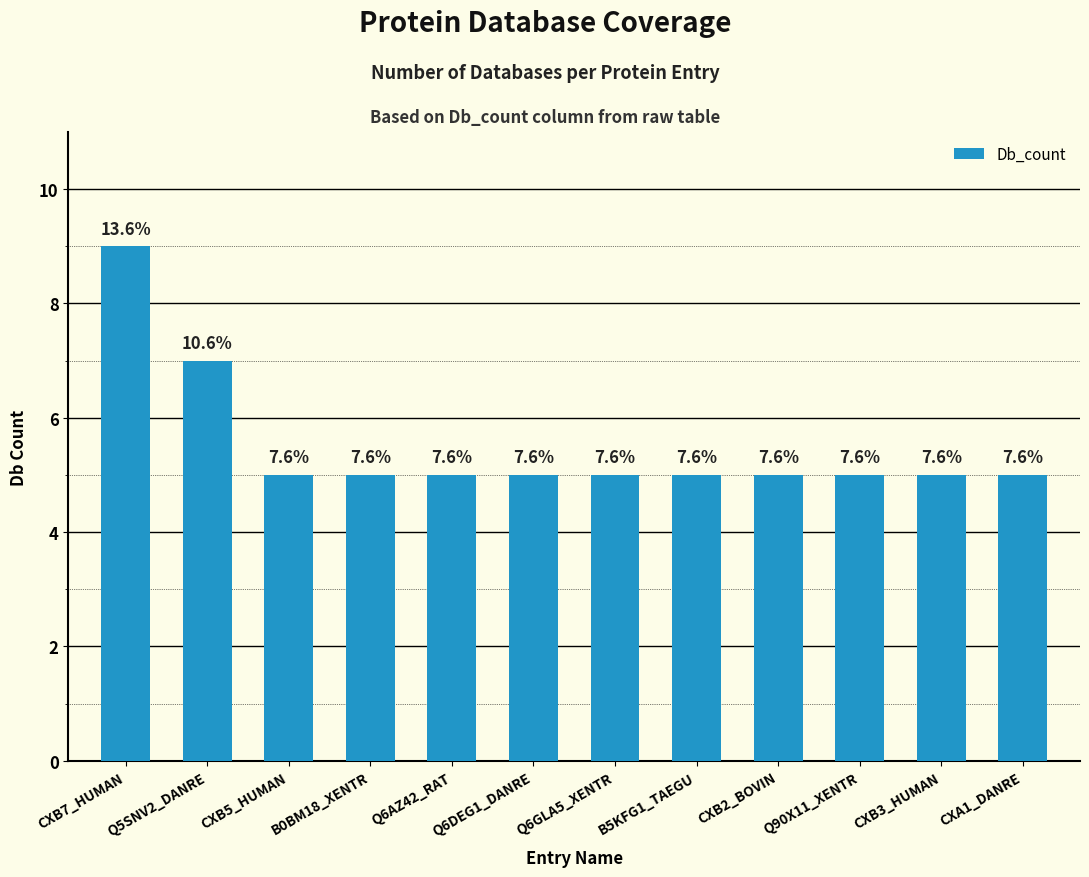

Reading left to right, extract all data points from this chart.

9	7	5	5	5	5	5	5	5	5	5	5